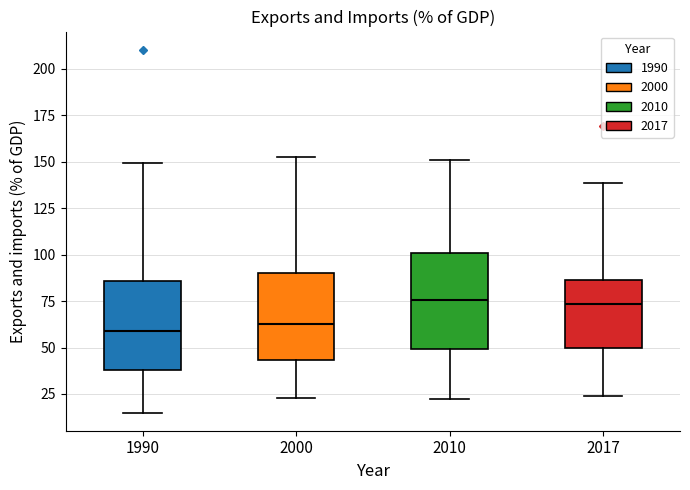

Reading left to right, transcribe this box plot: for each box, give where its median line is, the range the box spans, and where its two whiskers end, as read against the y-axis. The values are not printed on the chart, so give them approximately, as read against the axis.

1990: median 60, box 40 to 85, whiskers 15 to 150
2000: median 65, box 45 to 90, whiskers 25 to 155
2010: median 75, box 50 to 100, whiskers 25 to 150
2017: median 75, box 50 to 85, whiskers 25 to 140